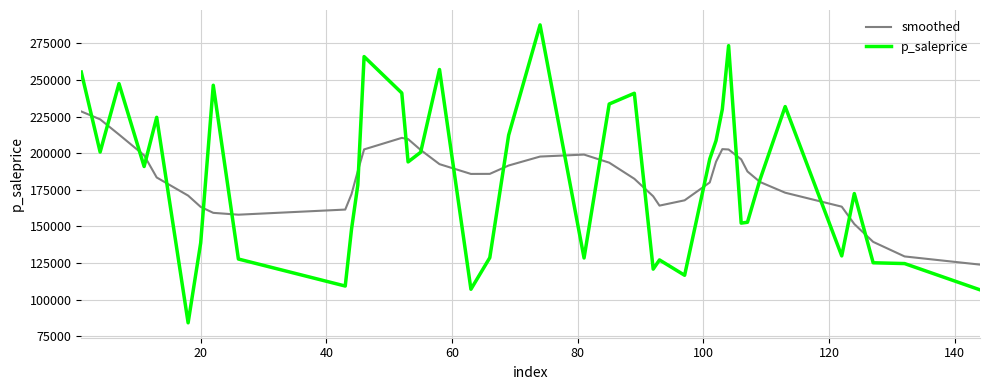

List the series in order of their peak value, lowest first.

smoothed, p_saleprice